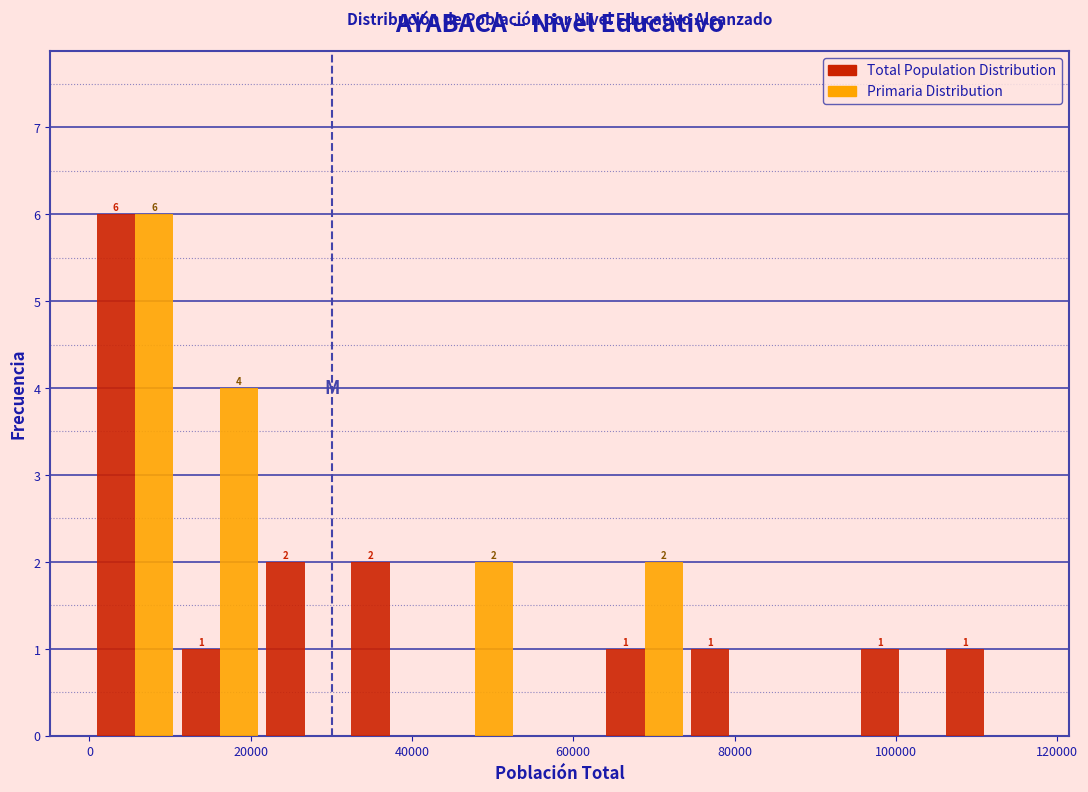

In the Total Population Distribution series, which range on the x-axis has the tallest bar?

0 to 10000